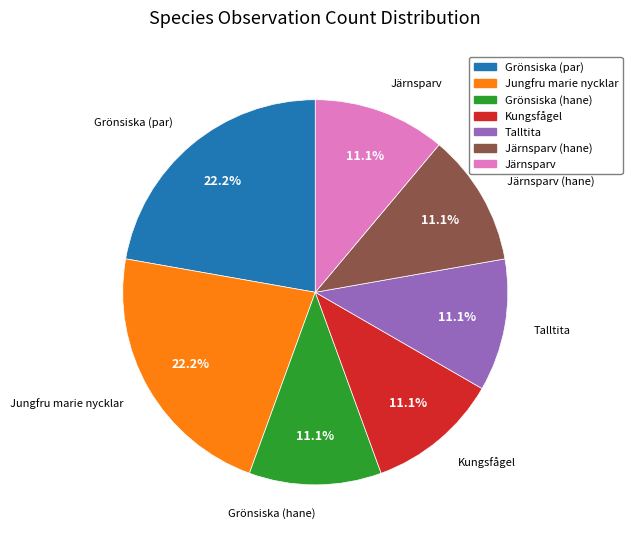

The Grönsiska (par) slice represents 28% of the pie. True or false?

False